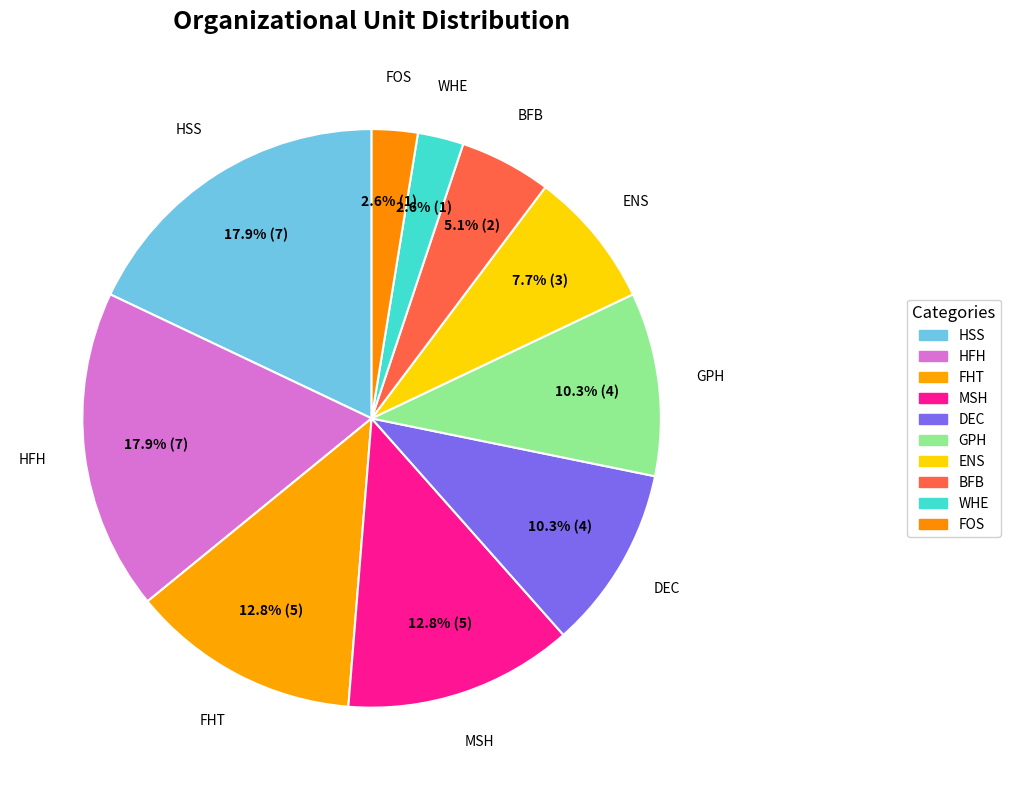

What percentage is NOT represented by ENS?

92.3%